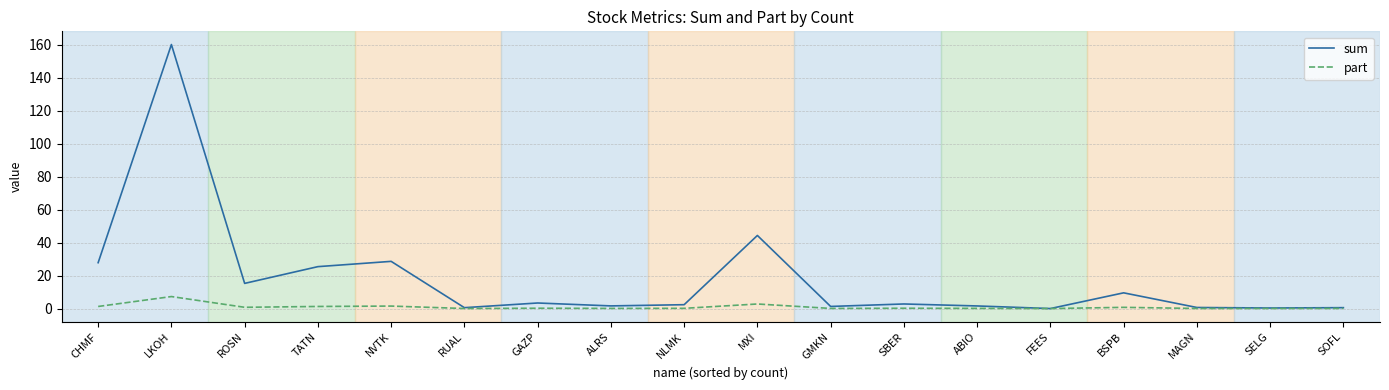

The part series shows 12.9 at LKOH. True or false?

False